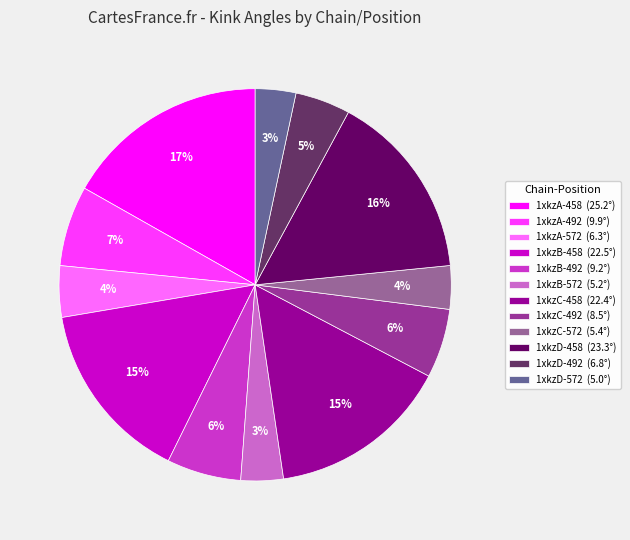

To the nearest percent, what portion does 1xkzC-492 represent?

6%